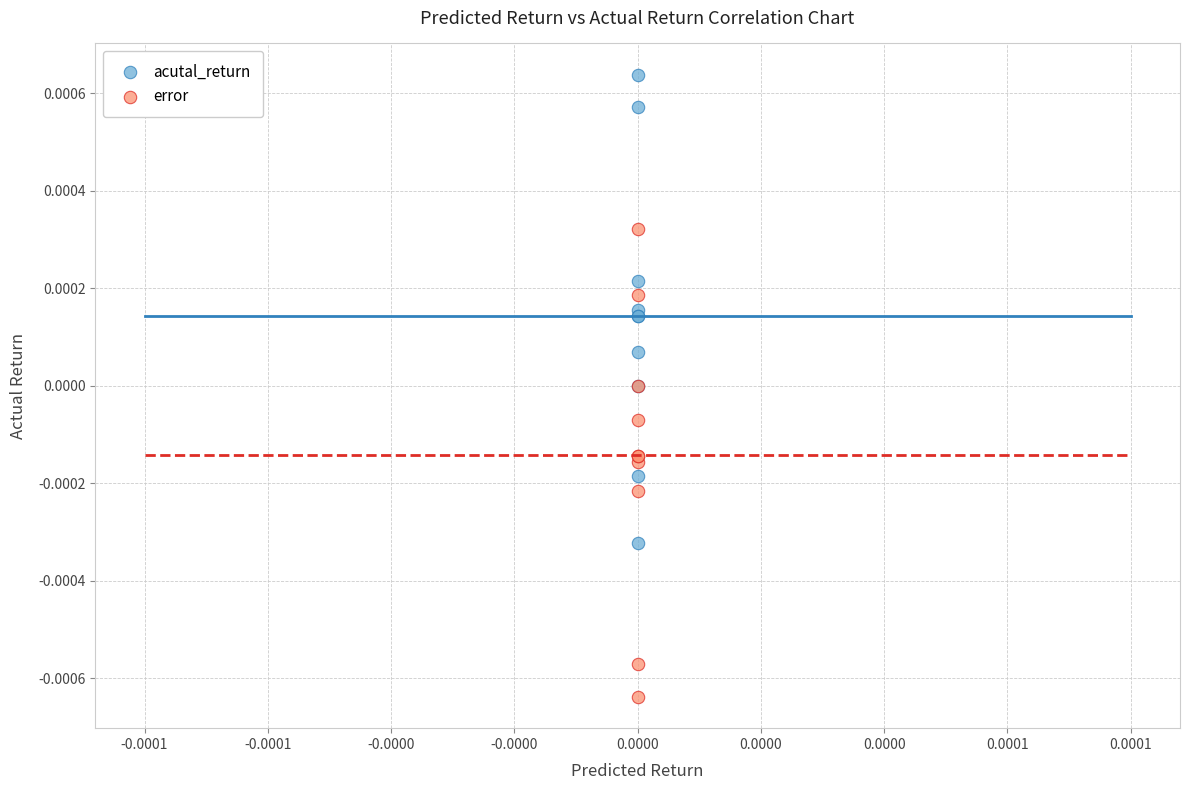

Which series contains the highest Y value?

acutal_return